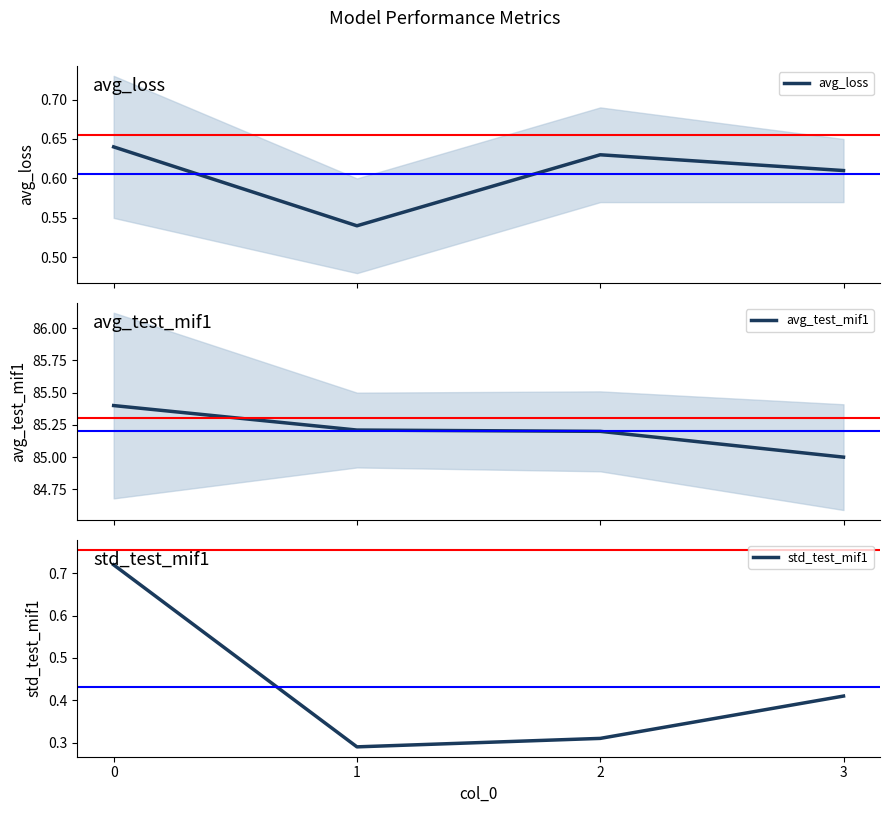

Is it true that std_test_mif1 equals 0.4 at 3?

True